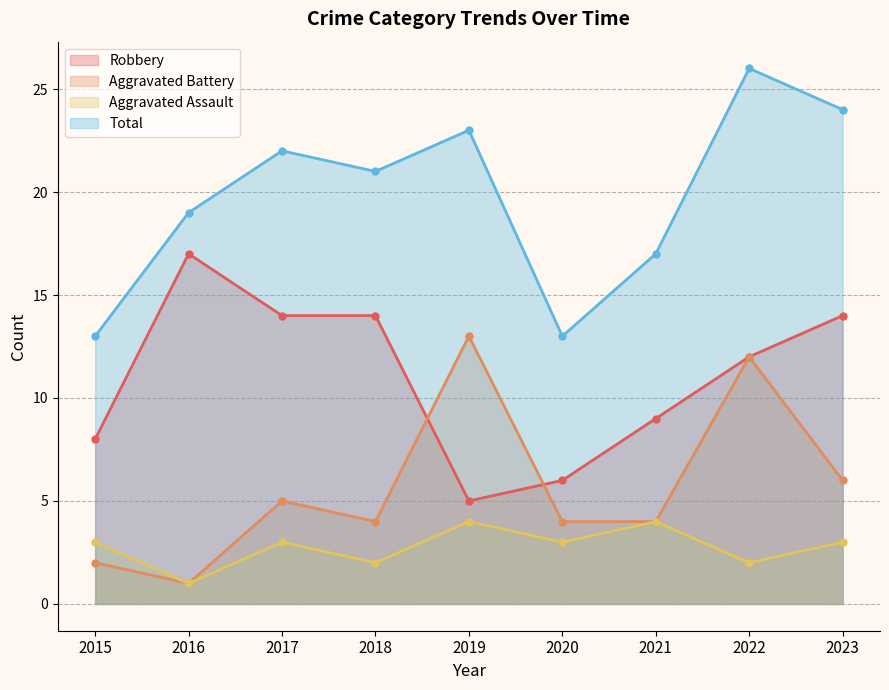

At which category does Aggravated Battery reach its first local valley?

2016